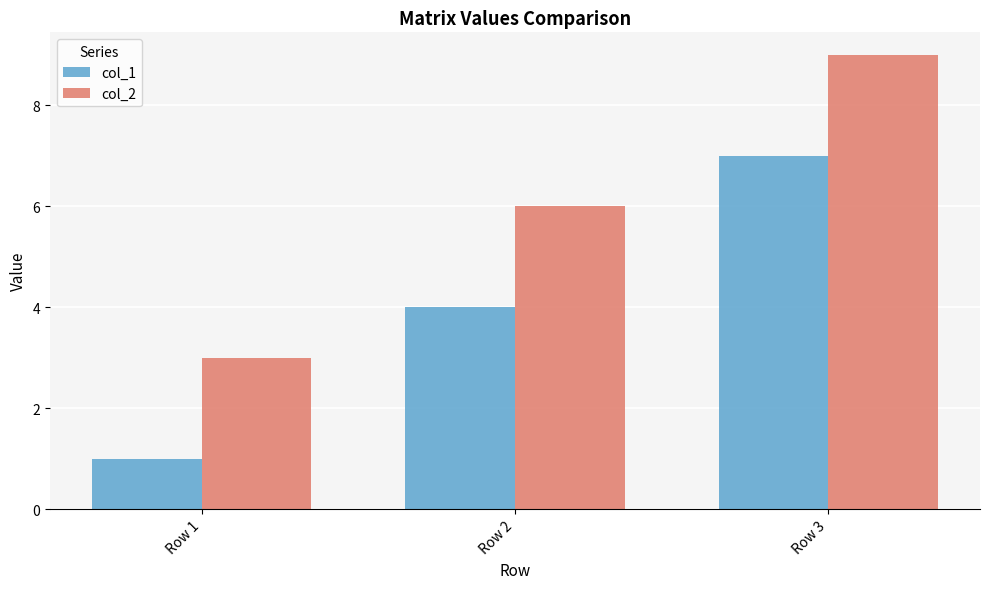

Rank the series by their average value, from lowest to highest.

col_1, col_2